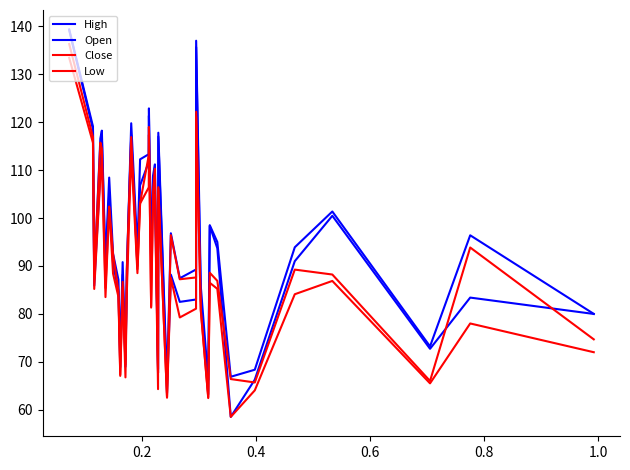

How many lines are shown in the chart?

4